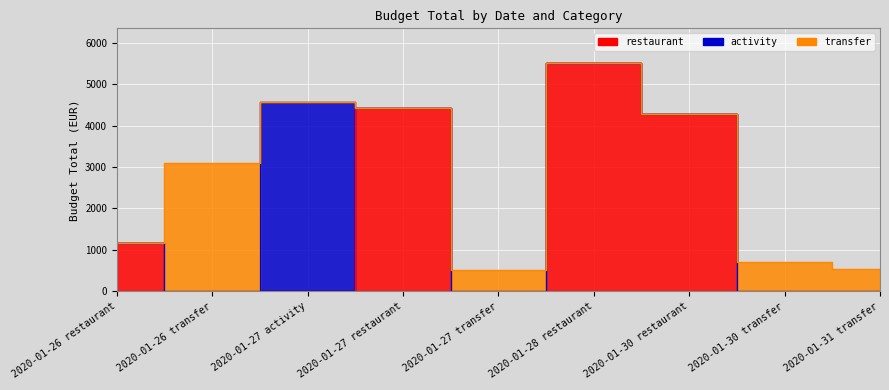

At which category is the sum across all series the highest?

2020-01-28 restaurant